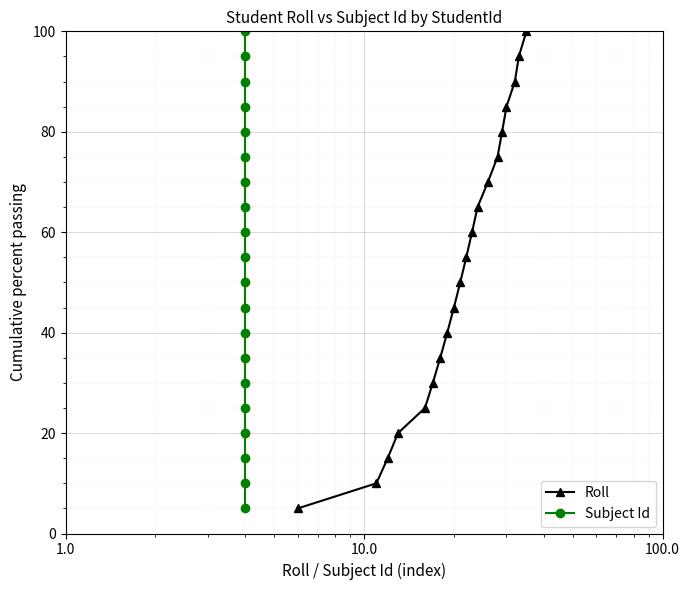

What is the lowest value of the Roll series?

5.0